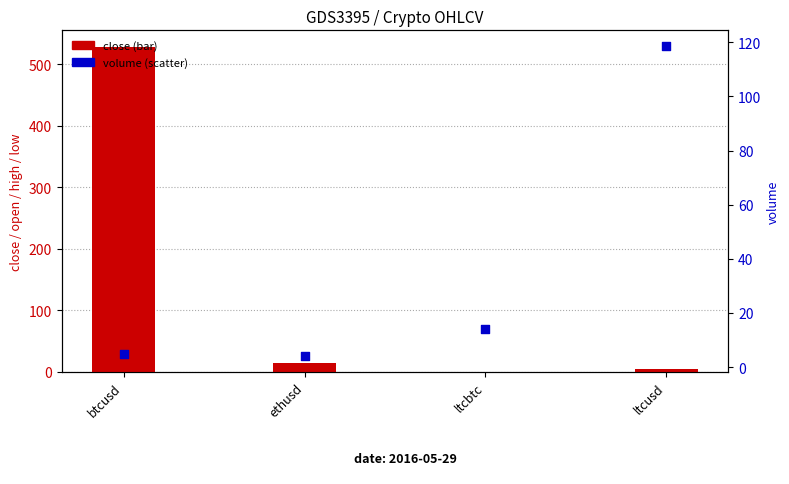

At how many categories does at least one series exceed 71?

2